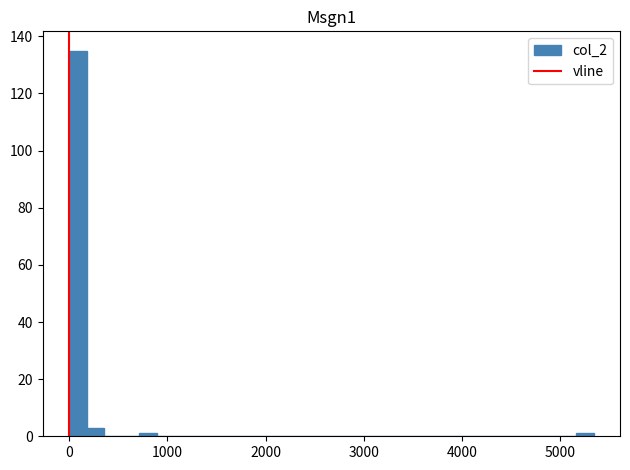

Read against the x-axis, roughly where is the centre of the tallest bar?

100